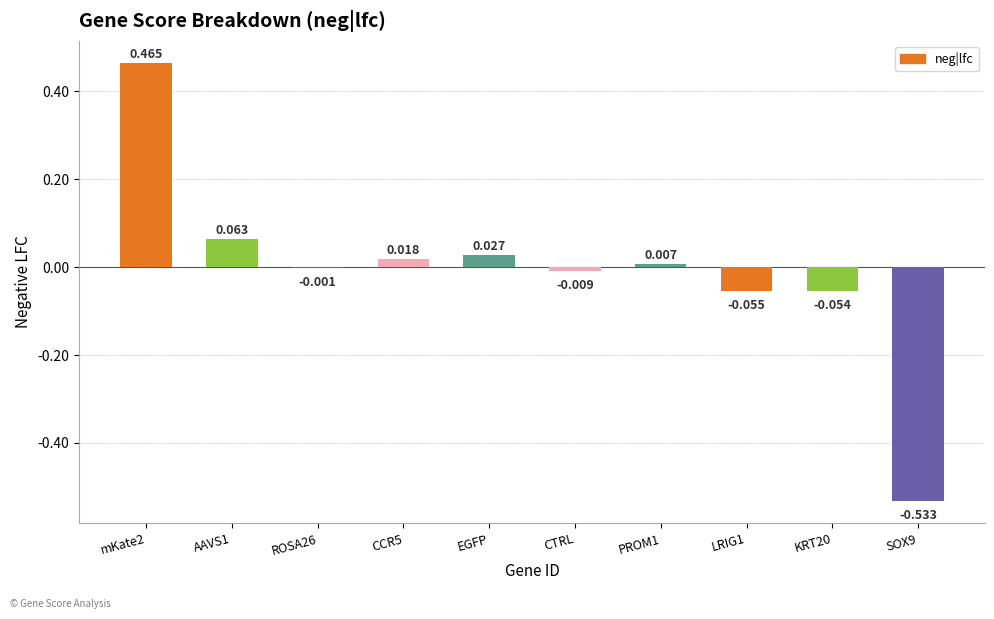

What is the minimum value shown in the chart?

-0.5